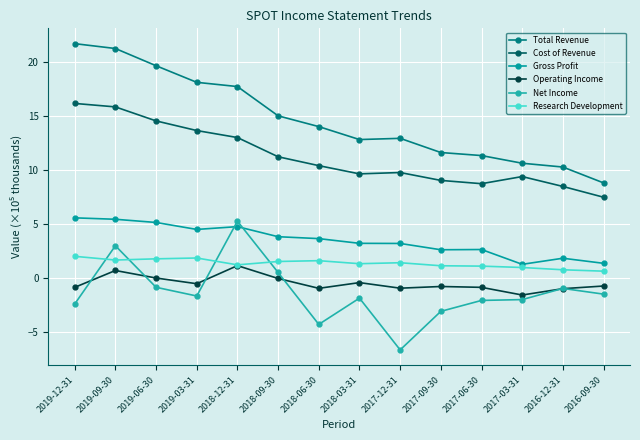

What is the difference between the second highest and second lowest values in the Total Revenue series?

11.0